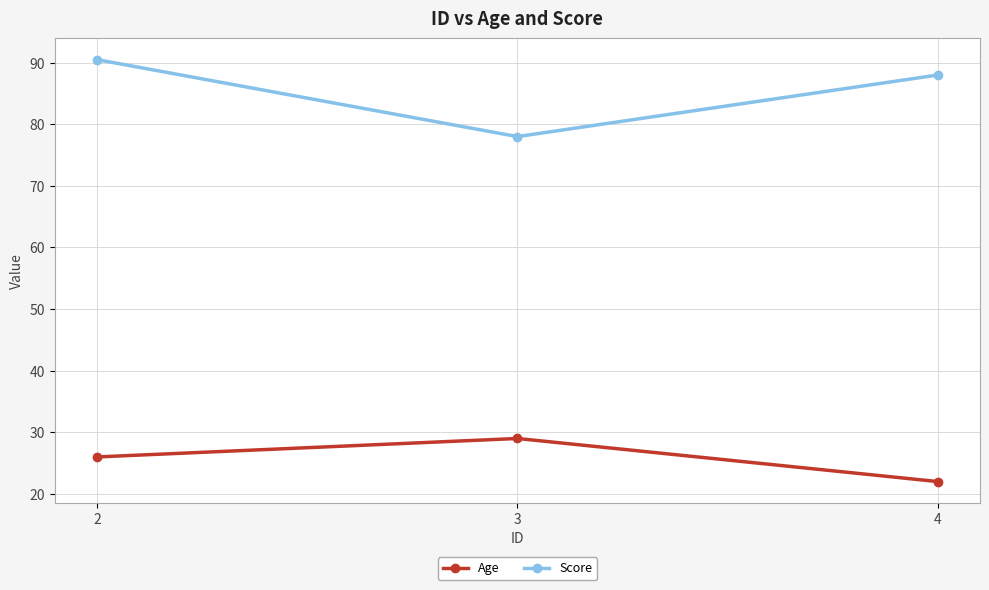

What are all the series names shown in the legend?

Age, Score